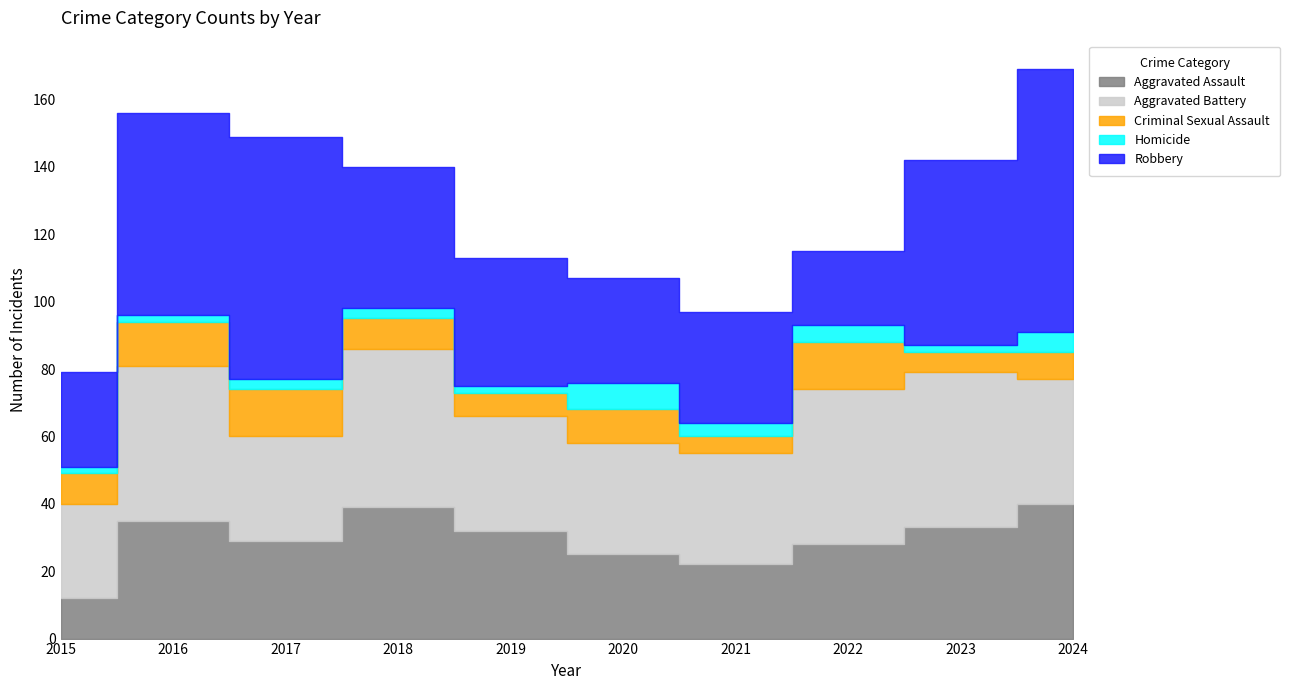

What is the value of the Aggravated Battery point at the 6th from the left?

33